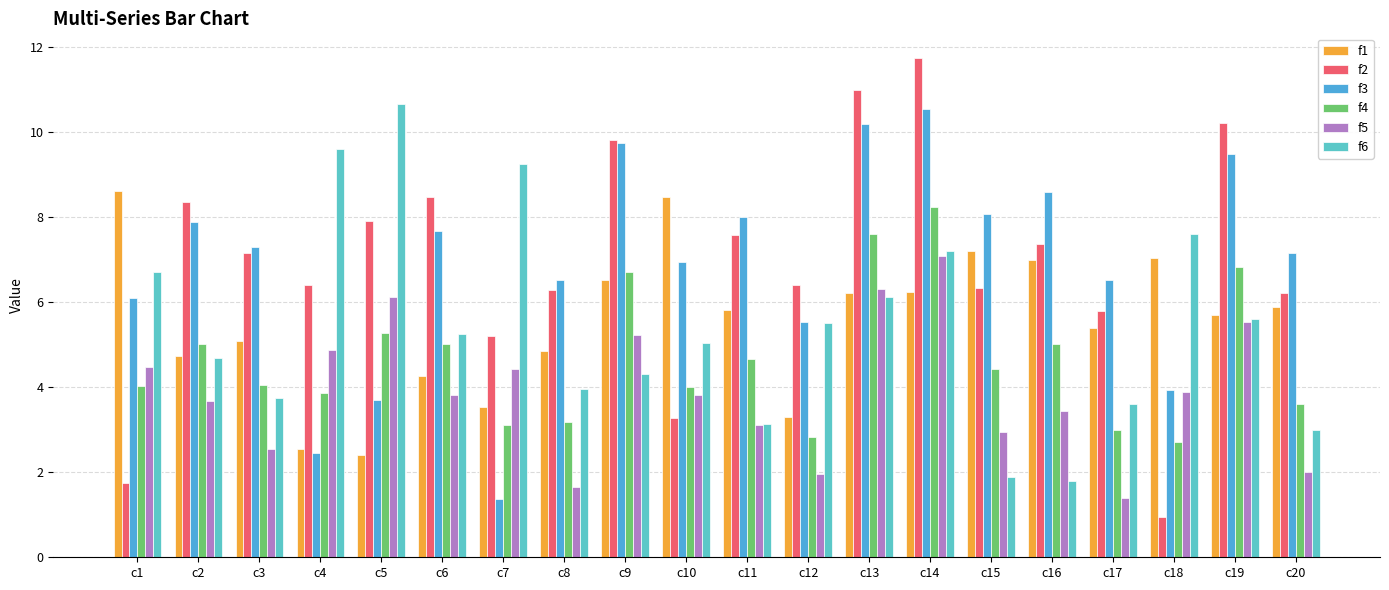

What is the difference between the f2 values at c17 and c4?

0.6